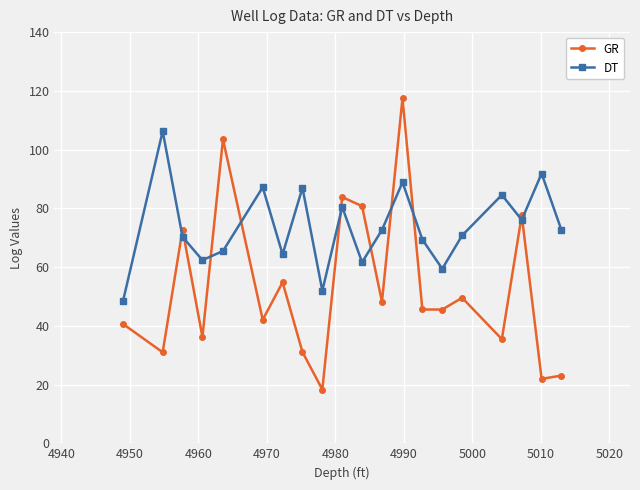

True or false: DT and GR intersect in this chart.

True